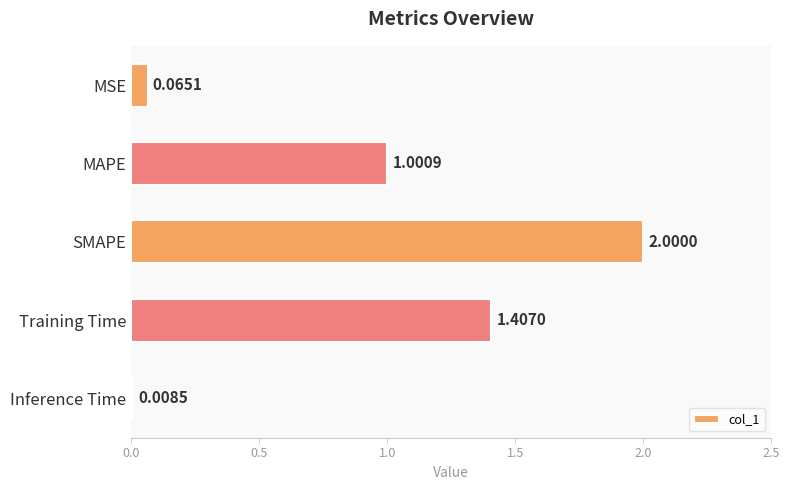

What is the label of the 2nd bar from the bottom?

Training Time